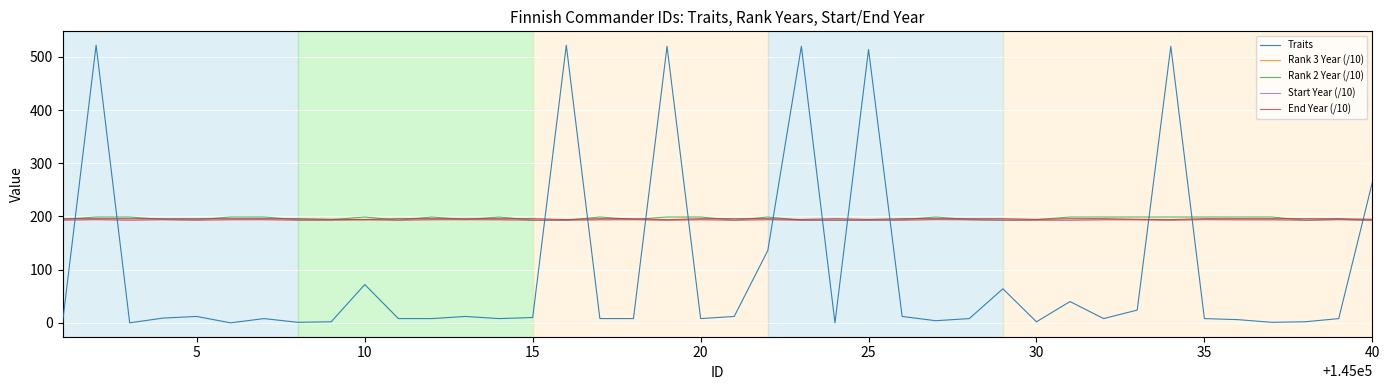

What is the difference between the maximum and minimum values in the Start Year (/10) series?

1.2